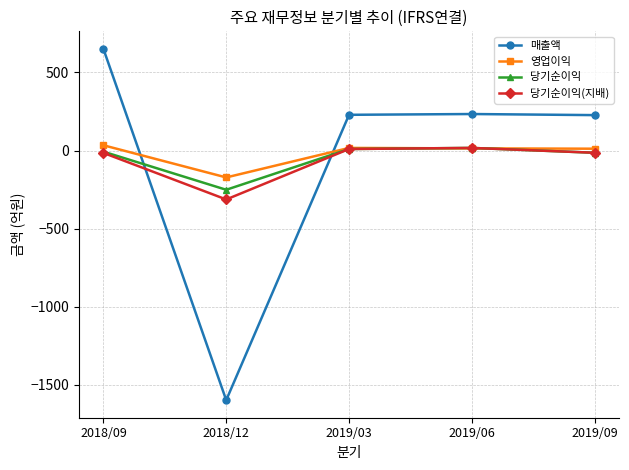

Where is the first local minimum for 당기순이익?

2018/12